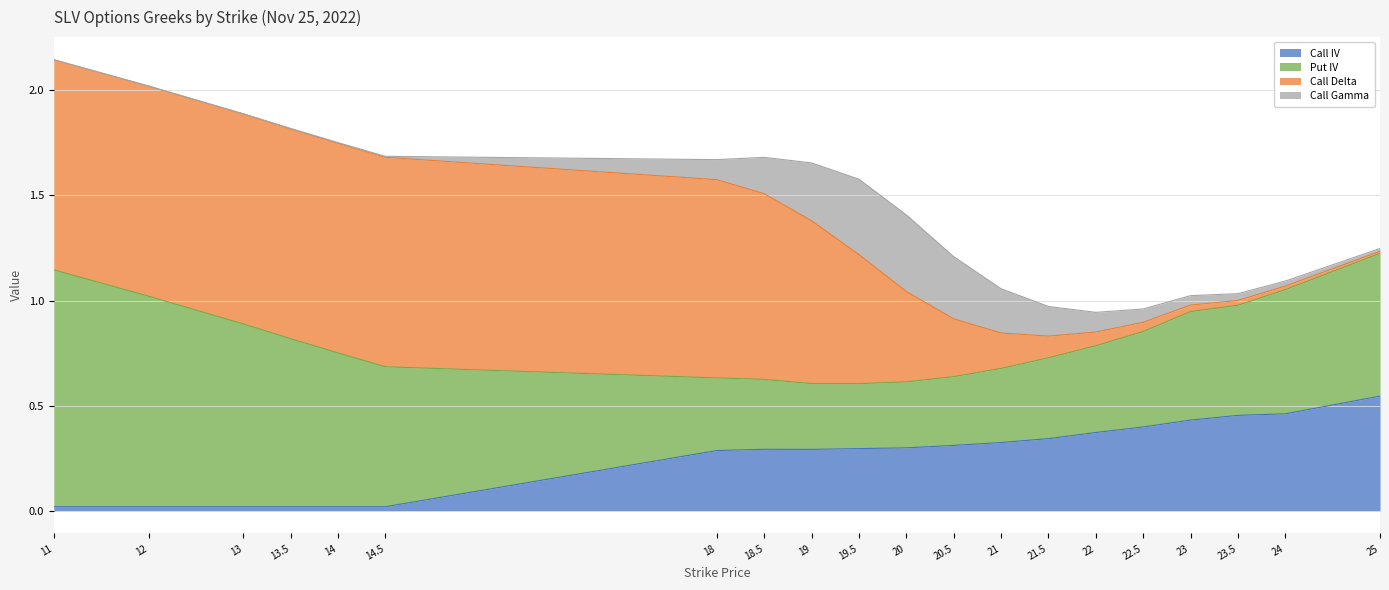

Reading left to right, transcribe all the data shown in this chart.

Call IV: 11=0.0	12=0.0	13=0.0	13.5=0.0	14=0.0	14.5=0.0	18=0.3	18.5=0.3	19=0.3	19.5=0.3	20=0.3	20.5=0.3	21=0.3	21.5=0.3	22=0.4	22.5=0.4	23=0.4	23.5=0.5	24=0.5	25=0.5
Put IV: 11=1.1	12=1.0	13=0.9	13.5=0.8	14=0.7	14.5=0.7	18=0.3	18.5=0.3	19=0.3	19.5=0.3	20=0.3	20.5=0.3	21=0.4	21.5=0.4	22=0.4	22.5=0.5	23=0.5	23.5=0.5	24=0.6	25=0.7
Call Delta: 11=1.0	12=1.0	13=1.0	13.5=1.0	14=1.0	14.5=1.0	18=0.9	18.5=0.9	19=0.8	19.5=0.6	20=0.4	20.5=0.3	21=0.2	21.5=0.1	22=0.1	22.5=0.0	23=0.0	23.5=0.0	24=0.0	25=0.0
Call Gamma: 11=0.0	12=0.0	13=0.0	13.5=0.0	14=0.0	14.5=0.0	18=0.1	18.5=0.2	19=0.3	19.5=0.4	20=0.4	20.5=0.3	21=0.2	21.5=0.1	22=0.1	22.5=0.1	23=0.0	23.5=0.0	24=0.0	25=0.0